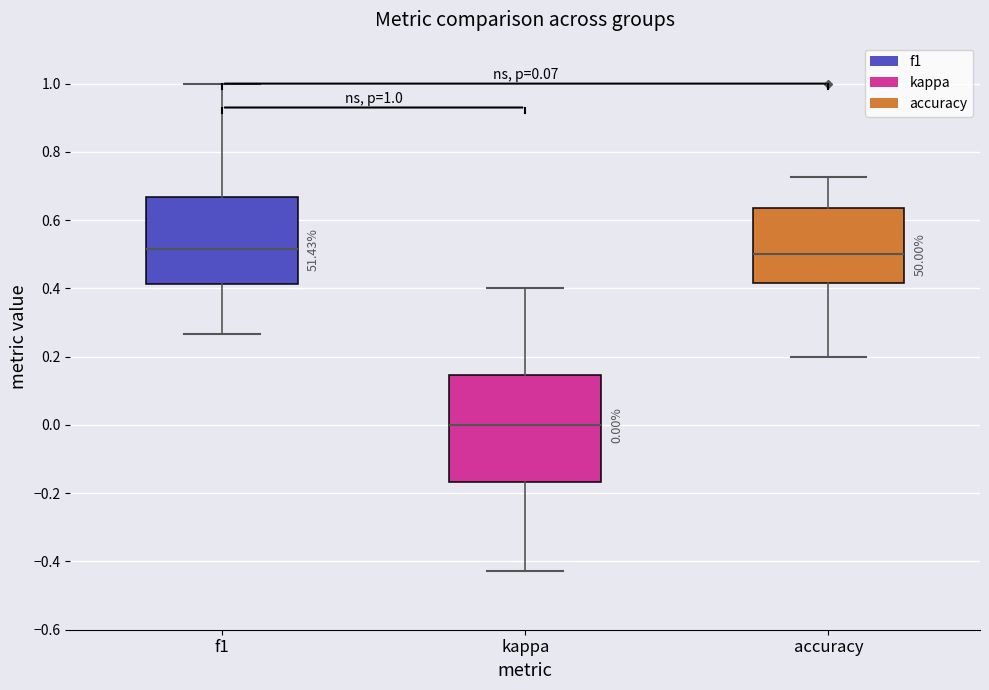

Comparing the boxes themselves (not the whiskers), which one is the tallest?

kappa